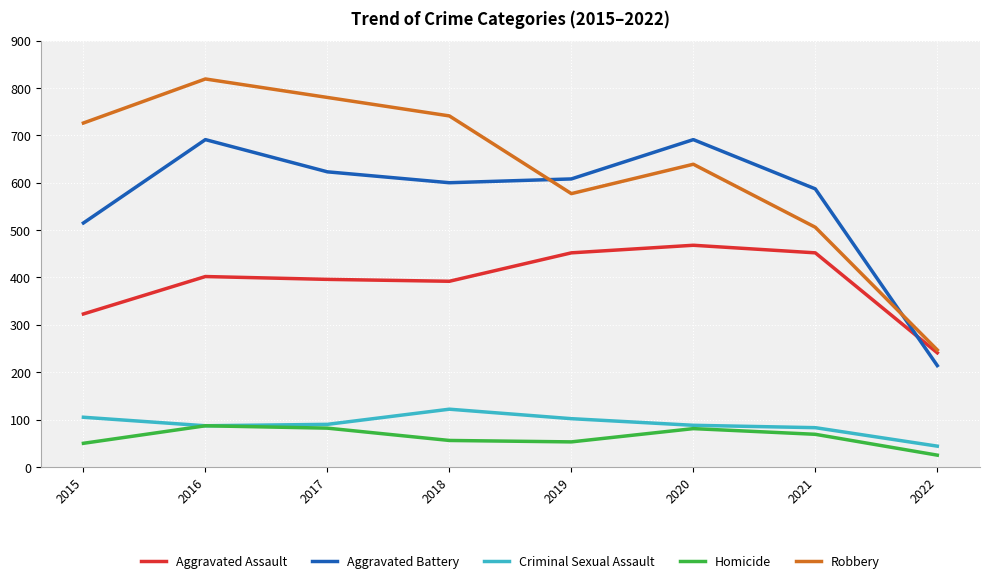

True or false: Aggravated Assault and Criminal Sexual Assault intersect in this chart.

False